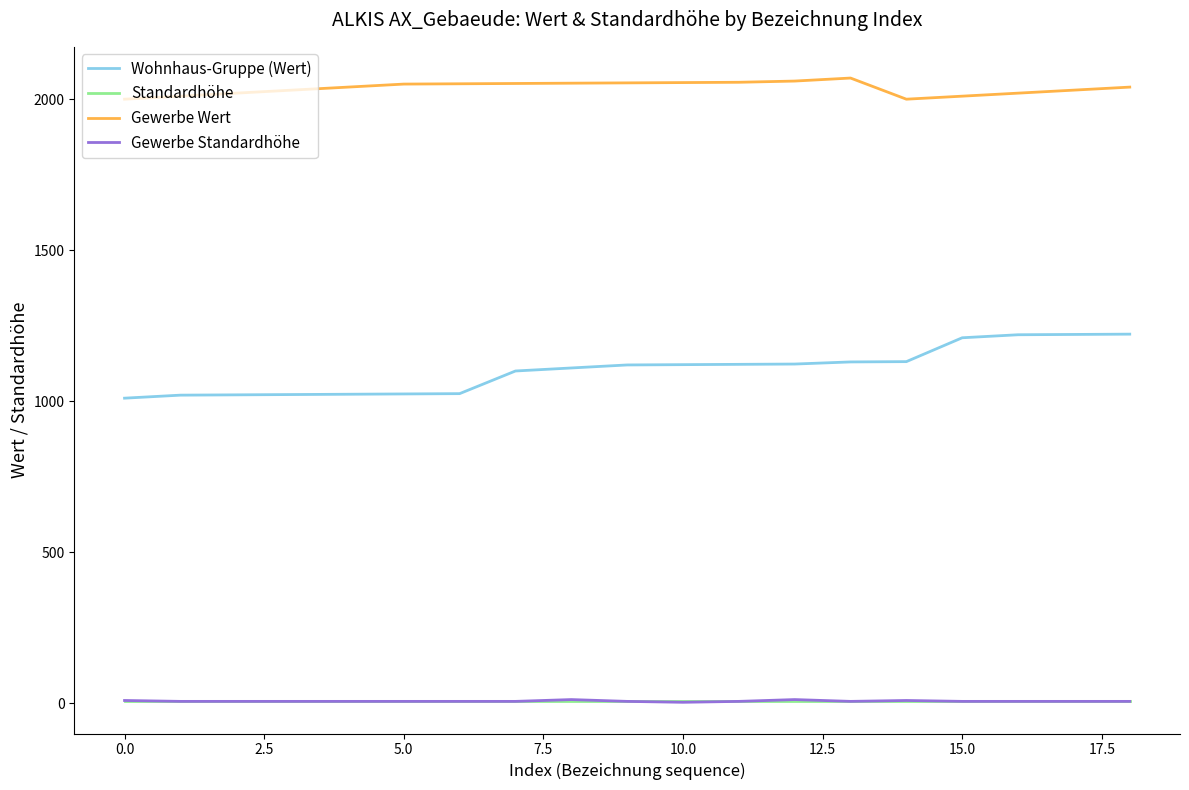

True or false: Gewerbe Standardhöhe and Wohnhaus-Gruppe (Wert) cross at least once.

False